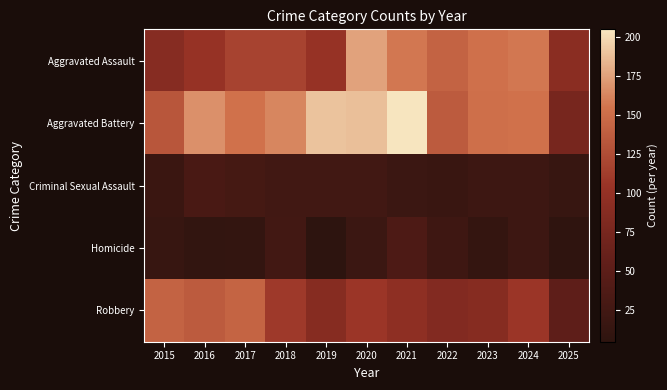

What is the difference between the highest and lowest values at 2016?

158